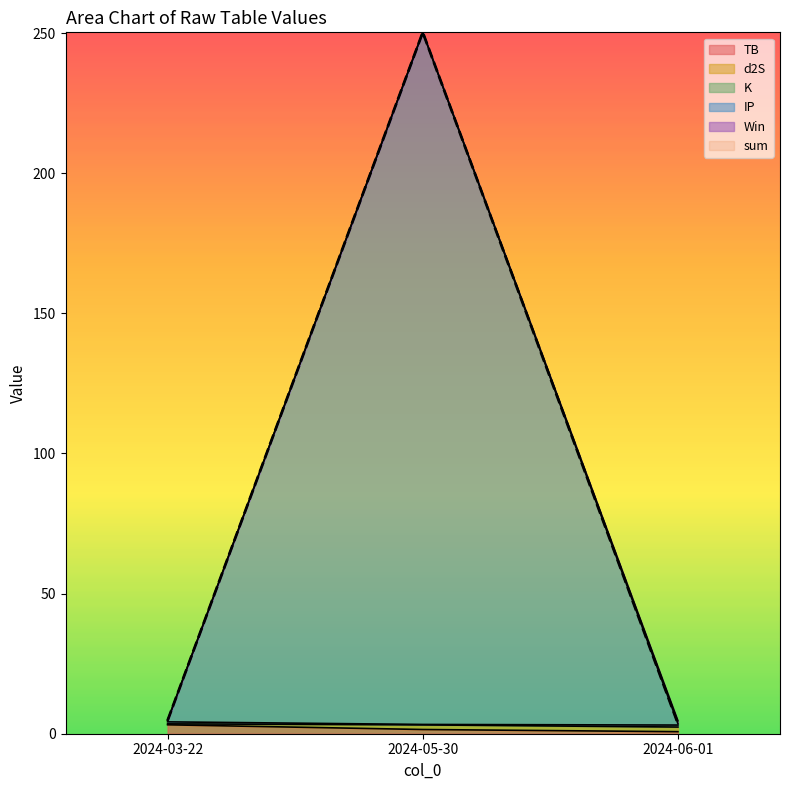

What is the label of the 3rd point from the right?

2024-03-22